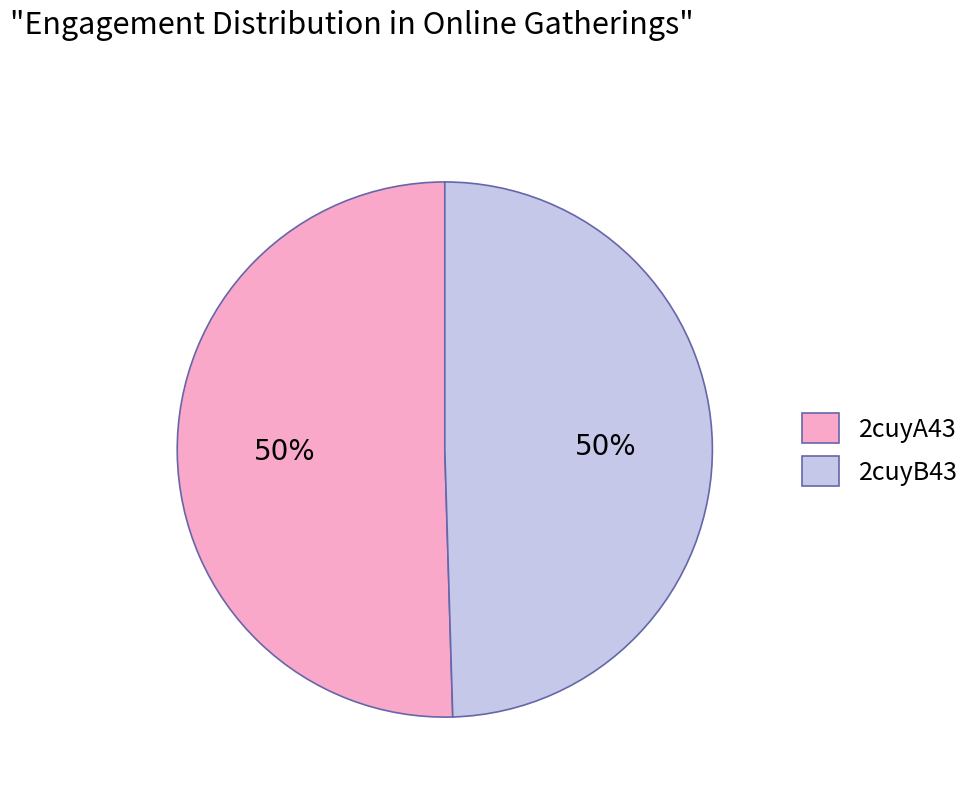

Is it true that 2cuyA43 is 60% of the pie?

False